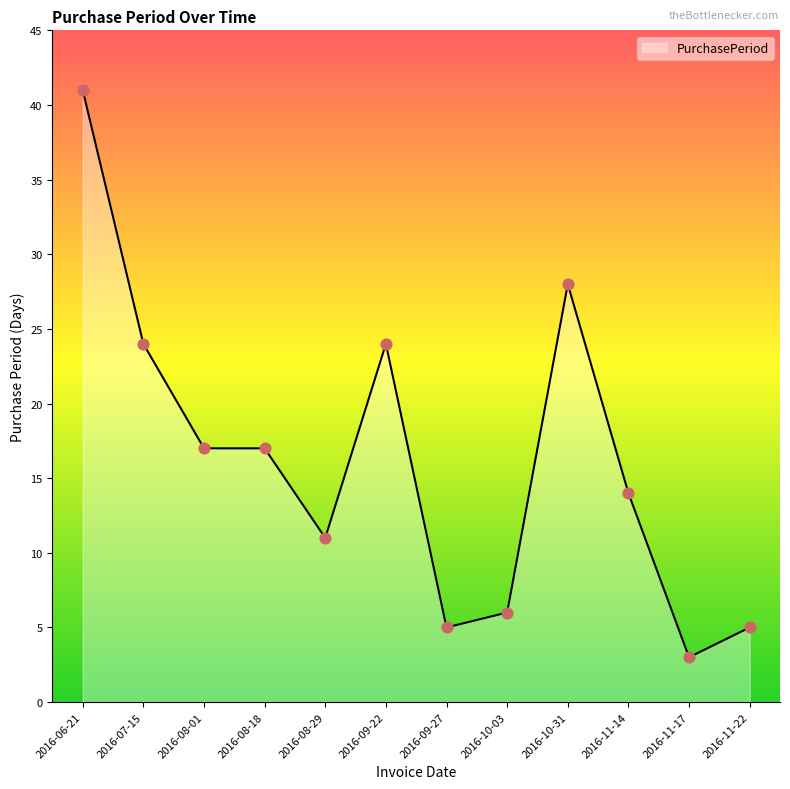

What is the change in value from 2016-06-21 to 2016-10-03?

-35